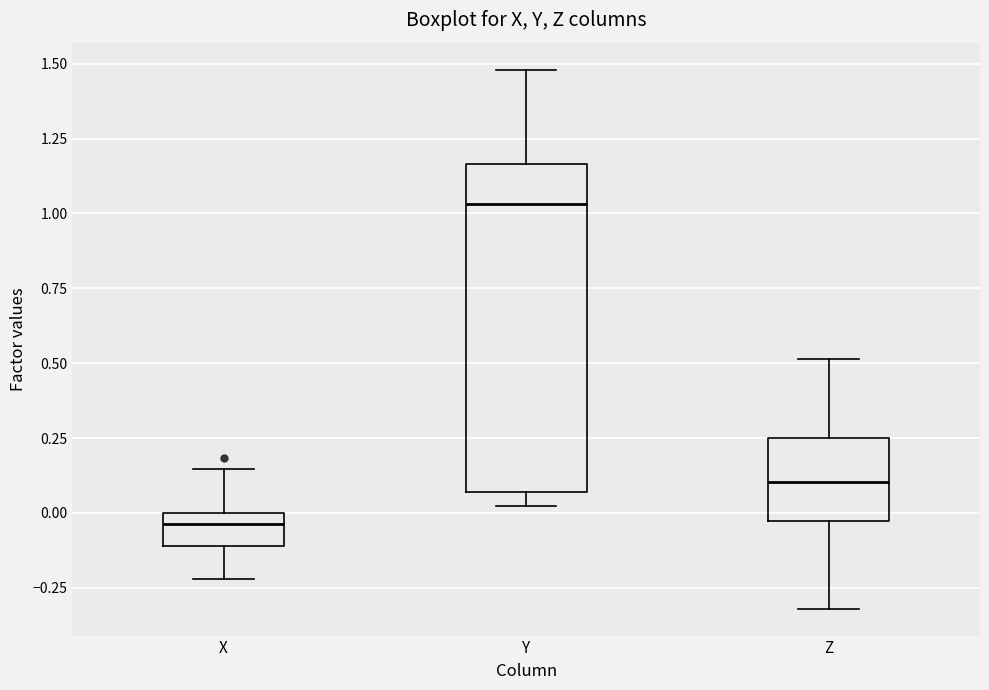

Where does the upper whisker of the box for Y end on the y-axis? The values are not printed on the chart, so give them approximately, as read against the axis.

1.50